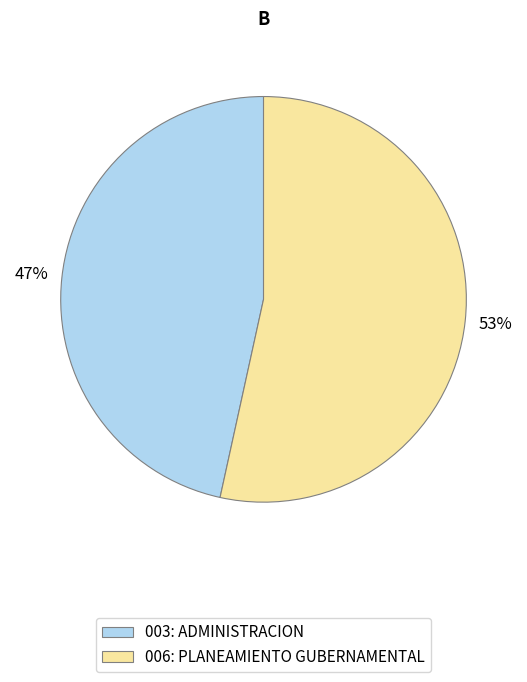

Is it true that 006: PLANEAMIENTO GUBERNAMENTAL is 53% of the pie?

True